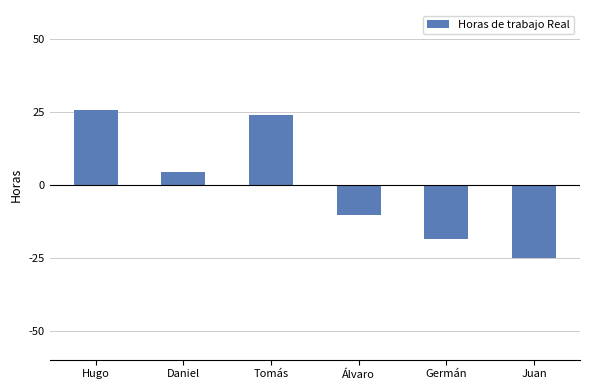

List the labels in order of value, smallest first.

Juan, Germán, Álvaro, Daniel, Tomás, Hugo